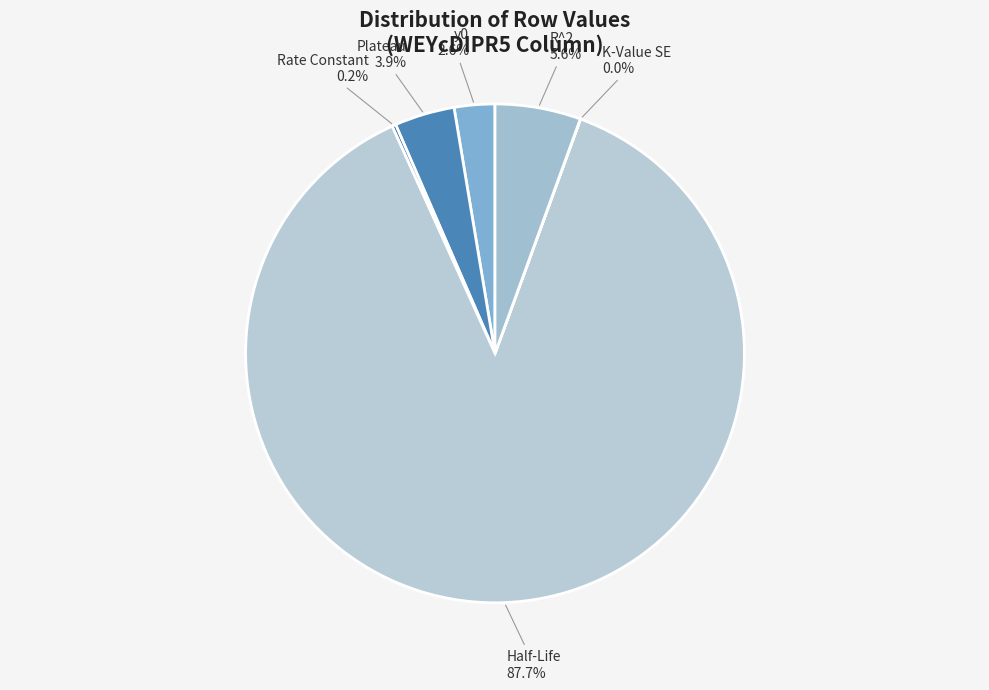

Which slice is the smallest?

K-Value SE